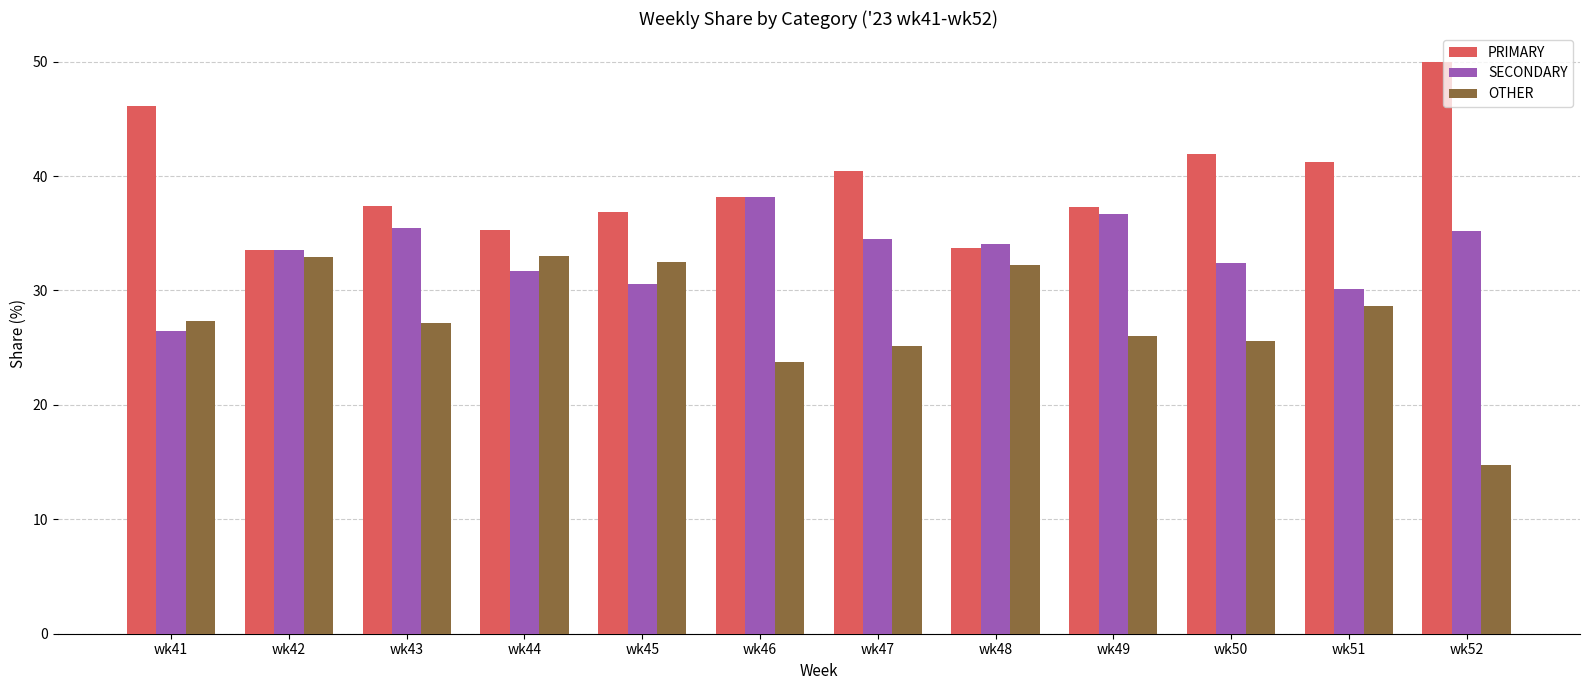

What is the sum of the PRIMARY values at wk47 and wk46?

78.6